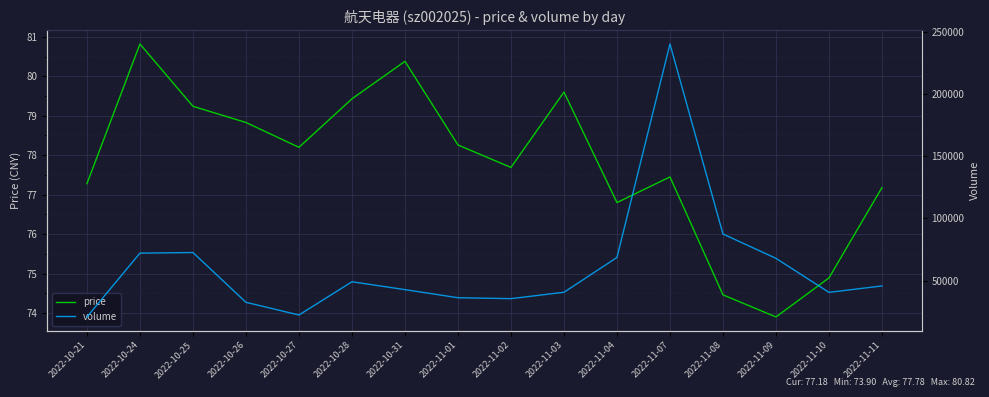

Which series changed the most between 2022-11-01 and 2022-11-10?

volume